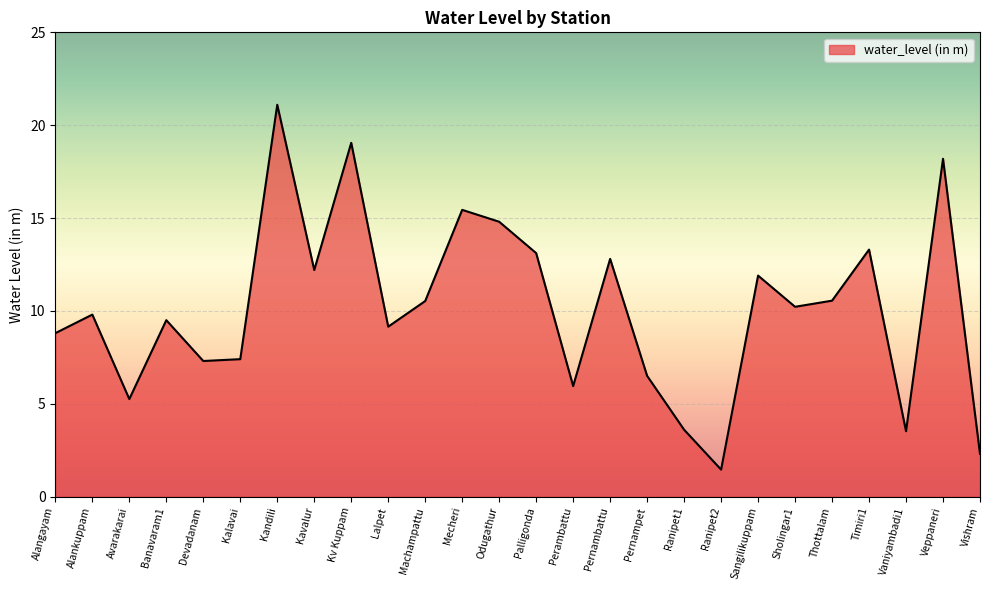

What is the ratio of the value at Palligonda to the value at Veppaneri?

0.7